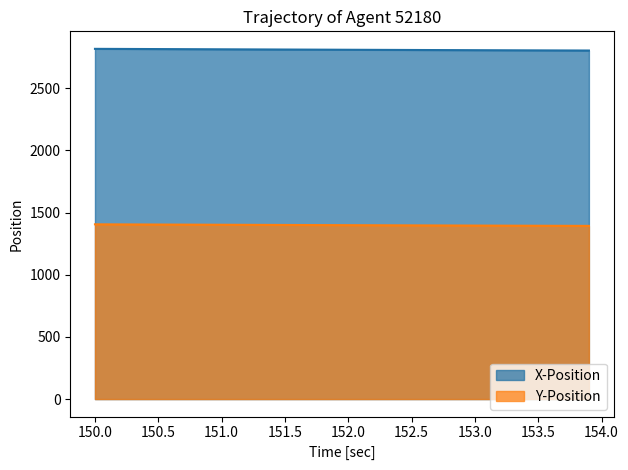

What is the minimum value for X-Position?

2804.0